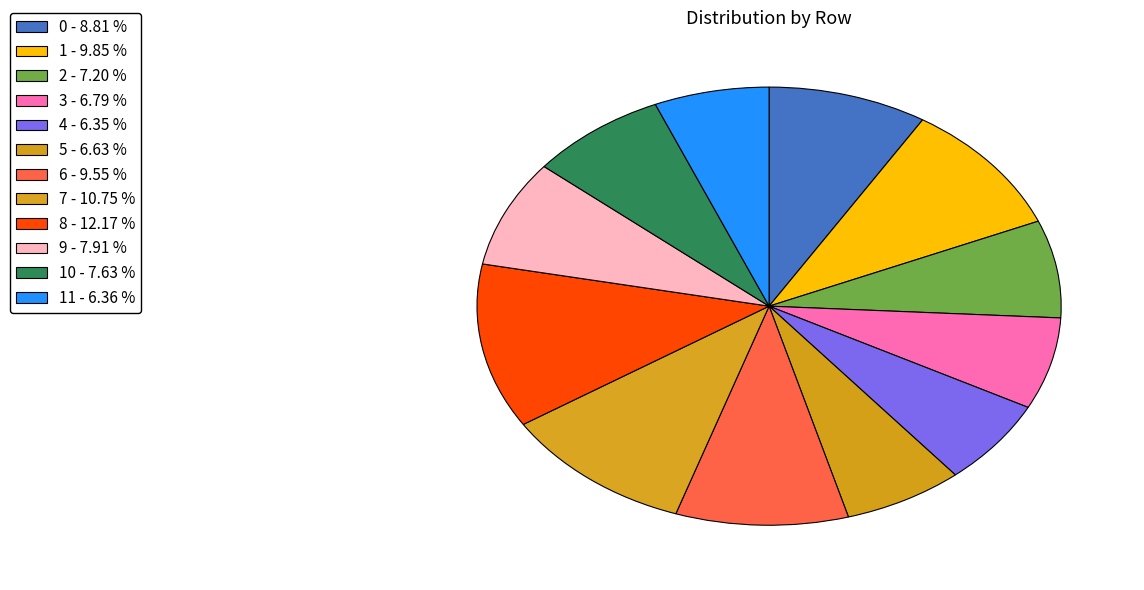

Is there any slice that represents more than half of the pie?

No